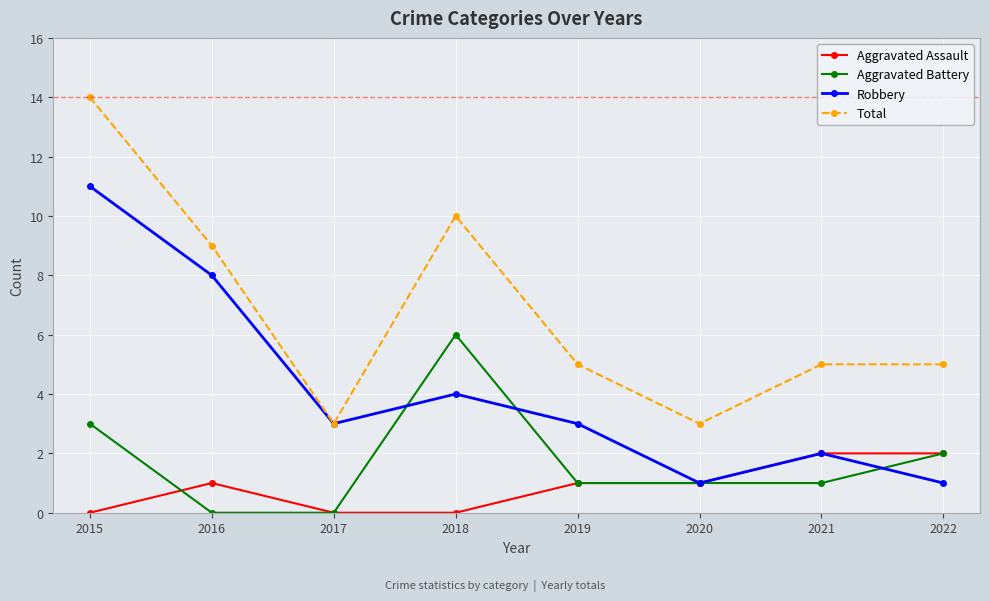

In Total, how many points are lower than both neighbors (excluding endpoints)?

2